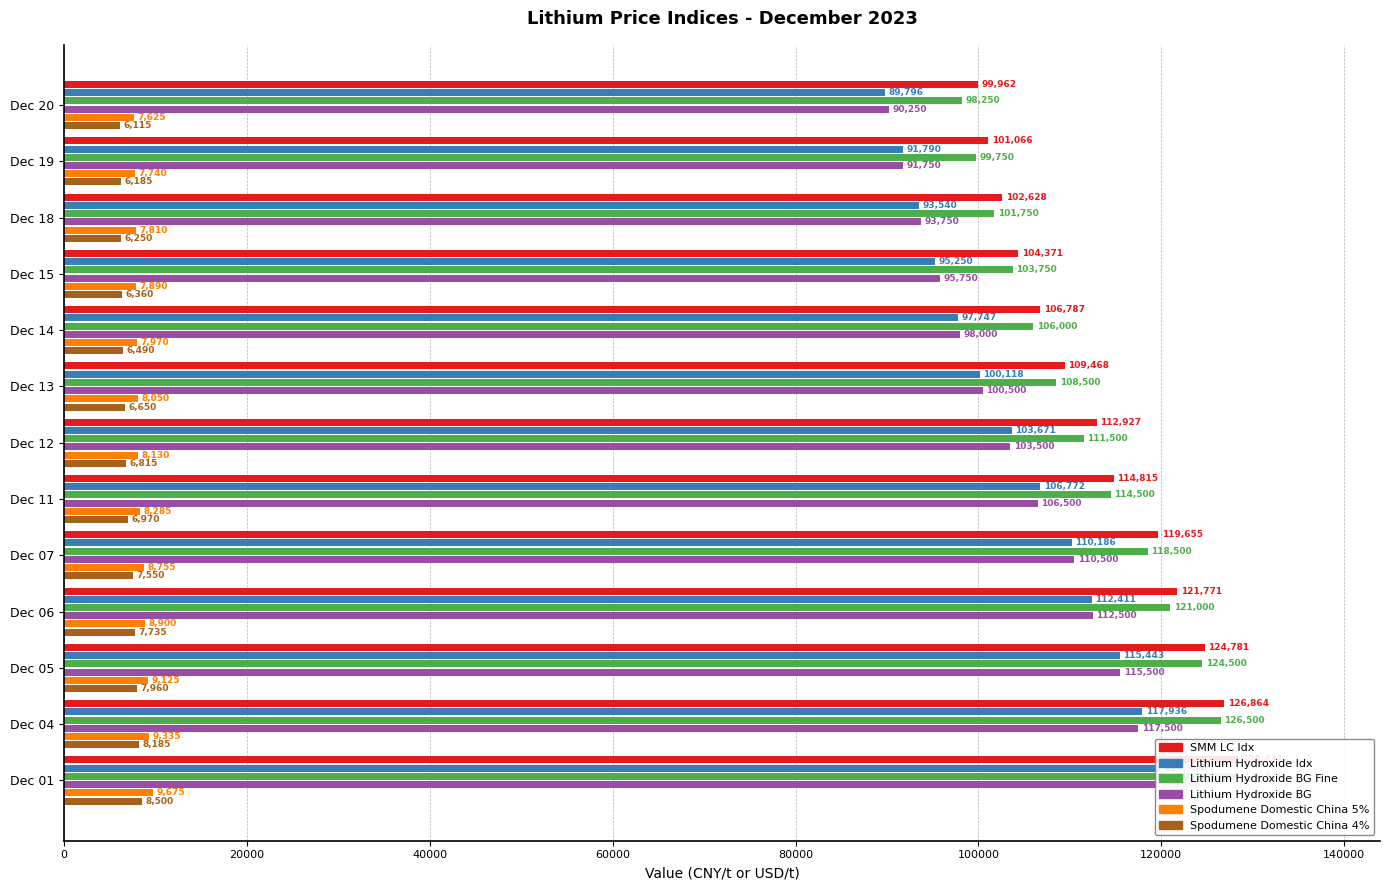

Between Dec 11 and Dec 13, which series saw the biggest shift?

Lithium Hydroxide Idx